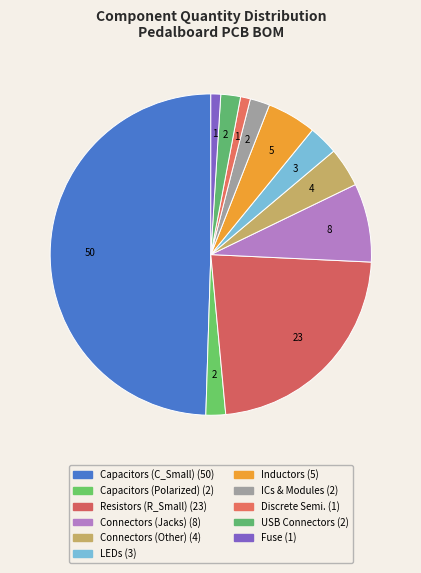

Does any single category account for the majority?

No